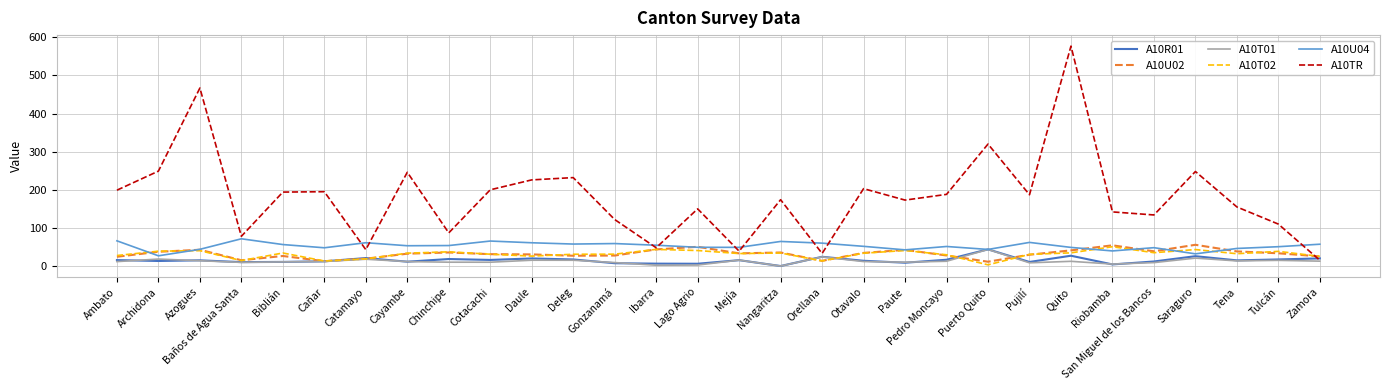

Which series has the largest range (max minus min)?

A10TR